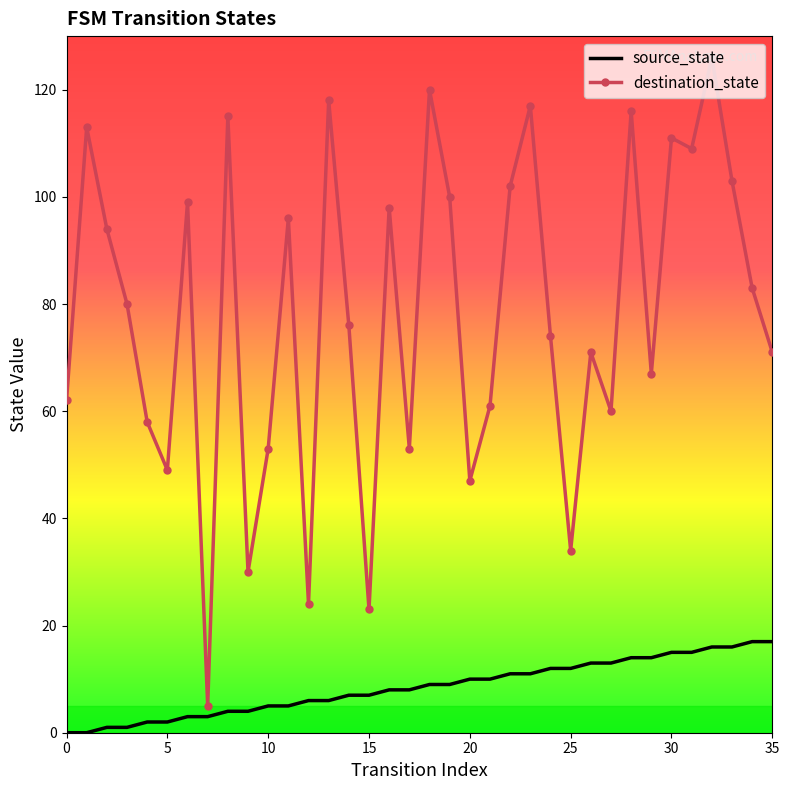

Which series has the largest range (max minus min)?

destination_state